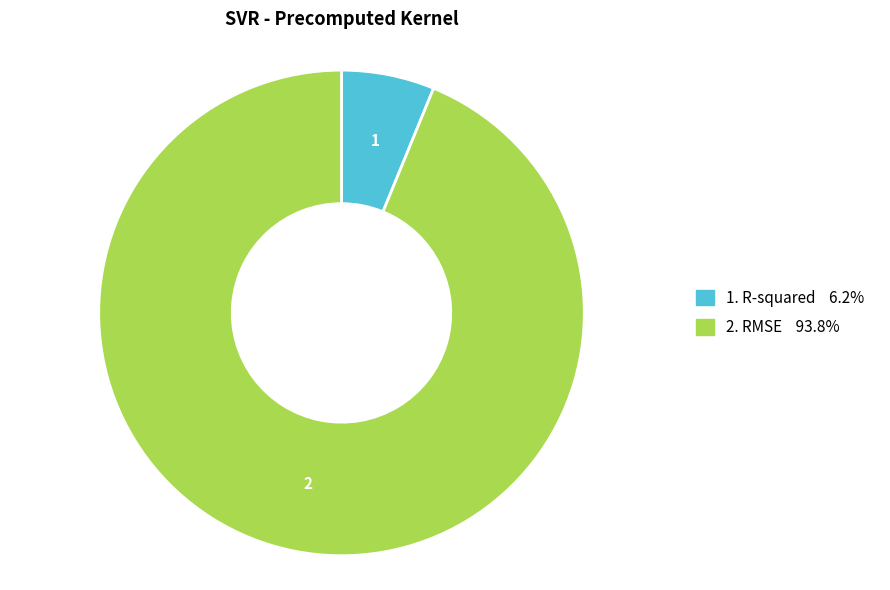

Is there a majority slice in this chart?

Yes